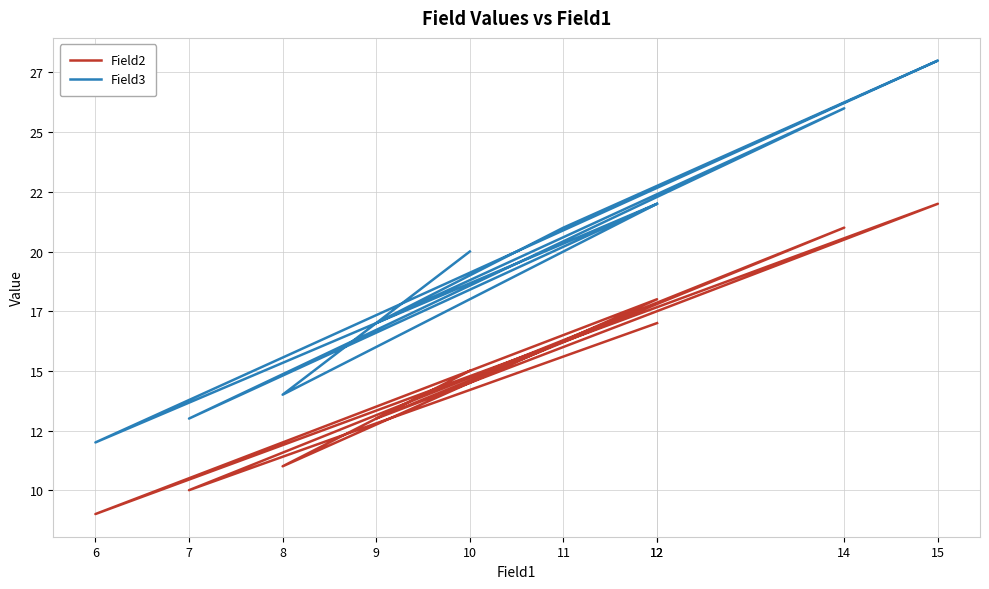

List the series in order of their overall mean, highest first.

Field3, Field2